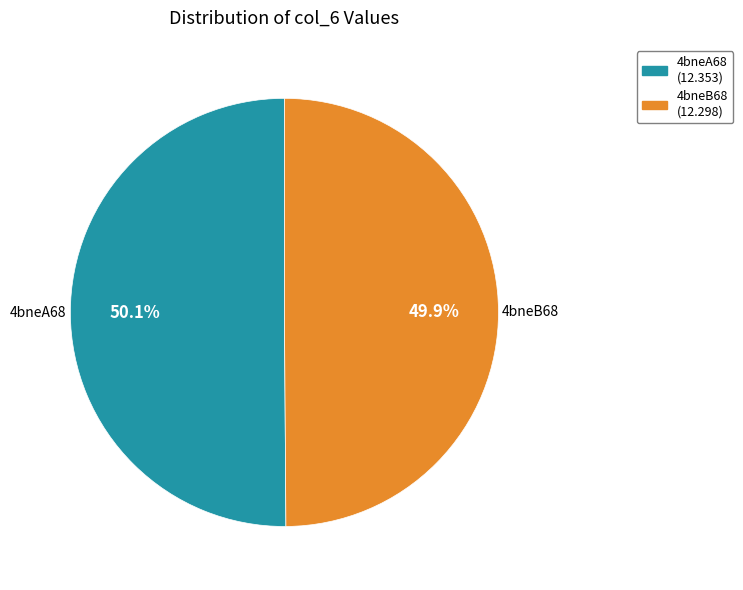

True or false: 4bneB68 accounts for 44% of the total.

False